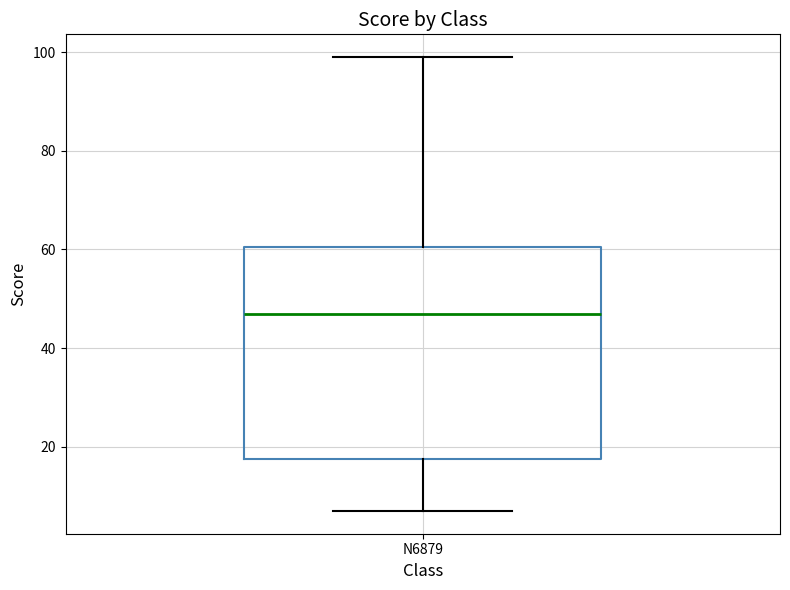

Transcribe this box plot: give where the median line is, the range the box spans, and where the two whiskers end, as read against the y-axis. The values are not printed on the chart, so give them approximately, as read against the axis.

median 48, box 18 to 60, whiskers 8 to 100